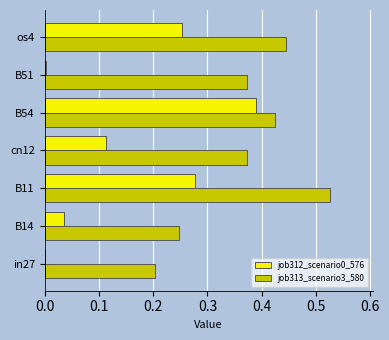

The job313_scenario3_580 series shows 0.3 at in27. True or false?

False